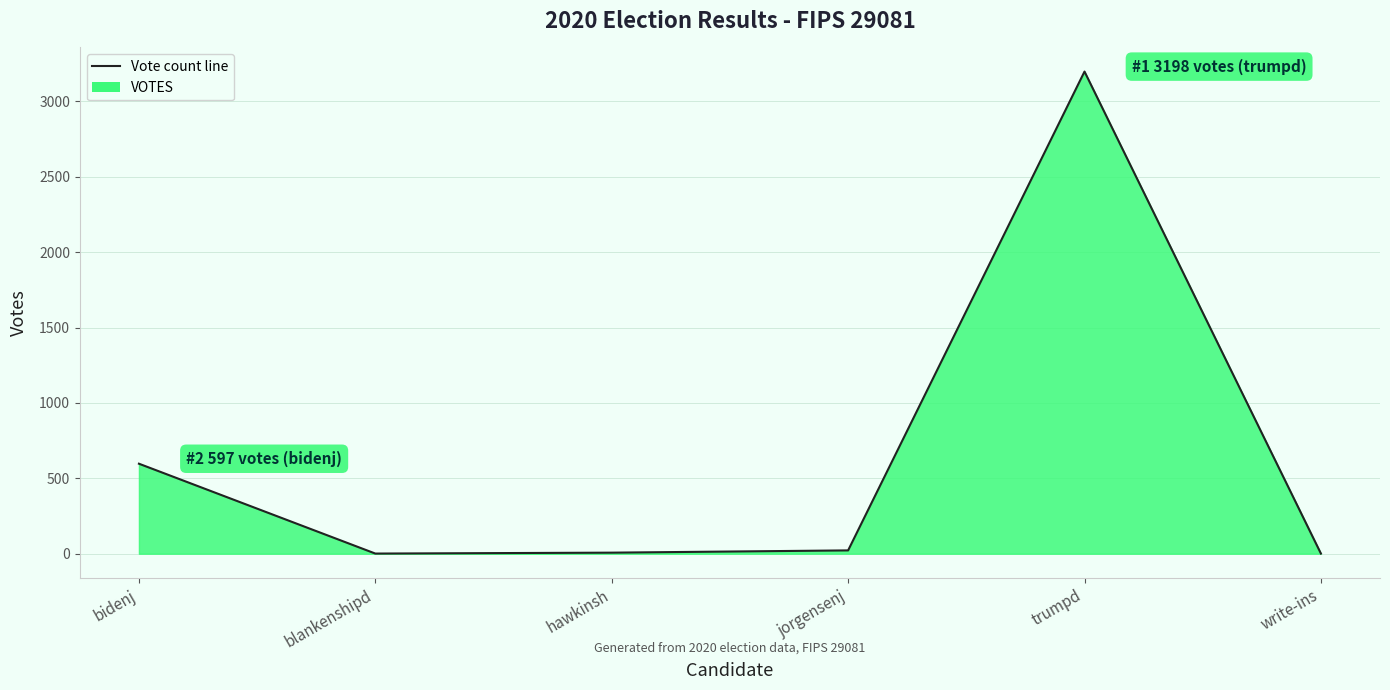

What is the maximum value shown in the chart?

3198